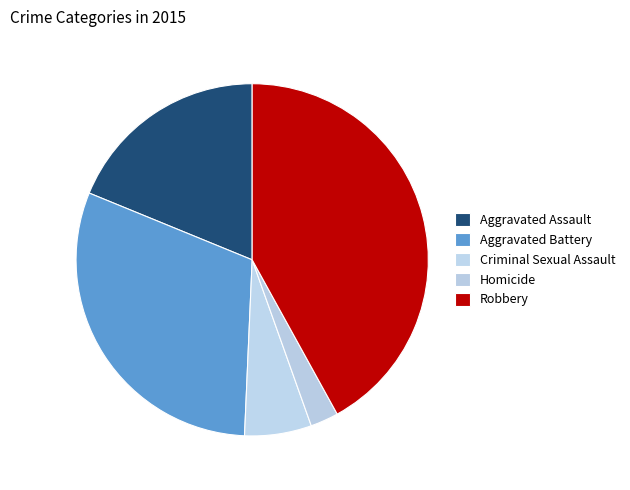

How many slices are in this pie chart?

5